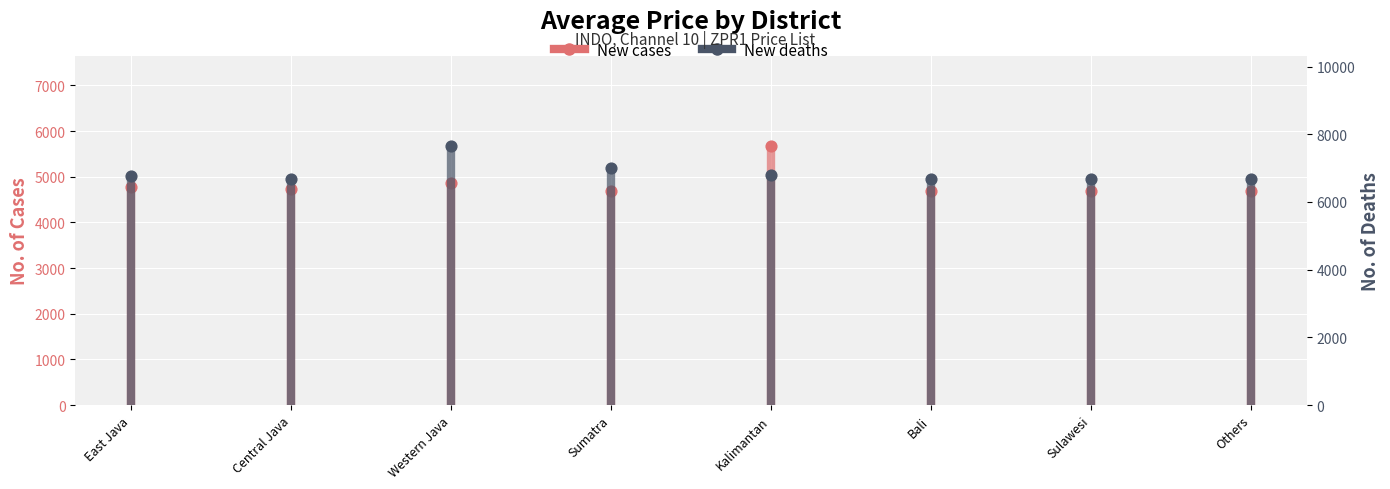

What are all the series names shown in the legend?

New cases, New deaths